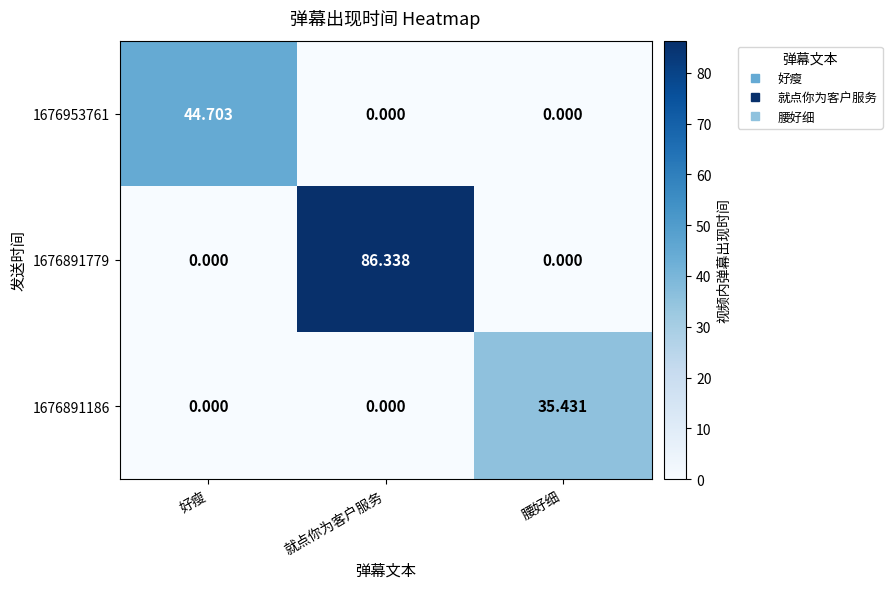

At which category is the sum across all series the highest?

就点你为客户服务